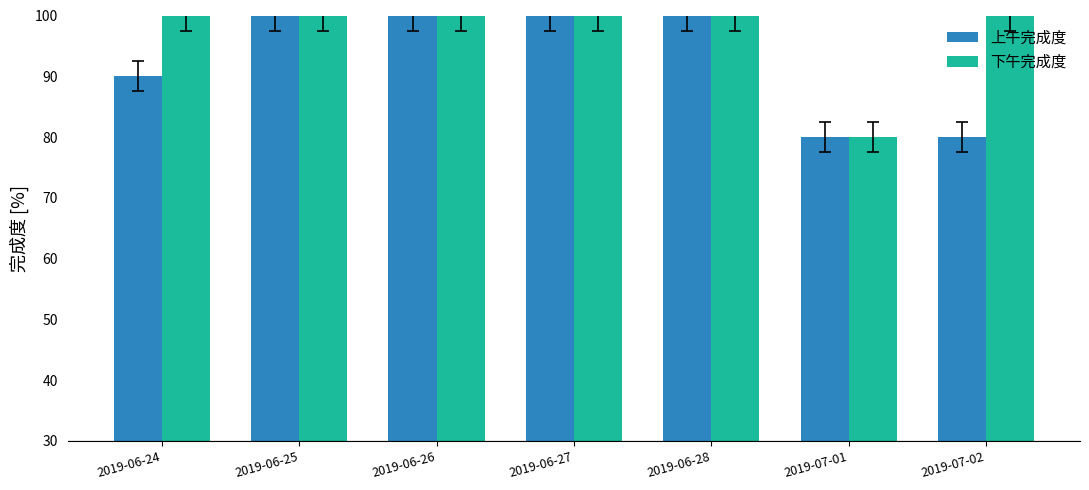

How many data points does each series have?

7